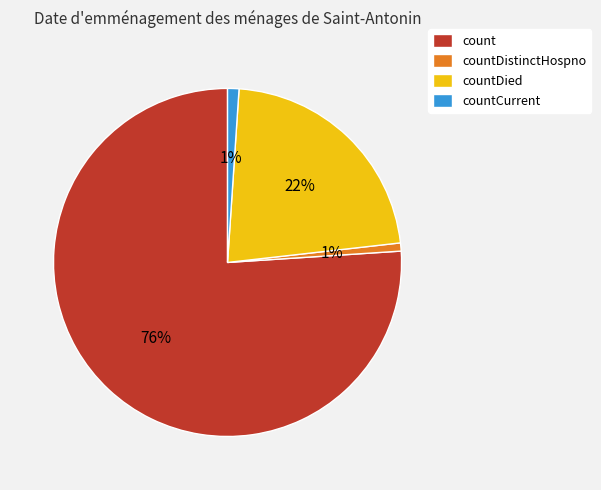

Is the sum of count and countCurrent greater than half?

Yes